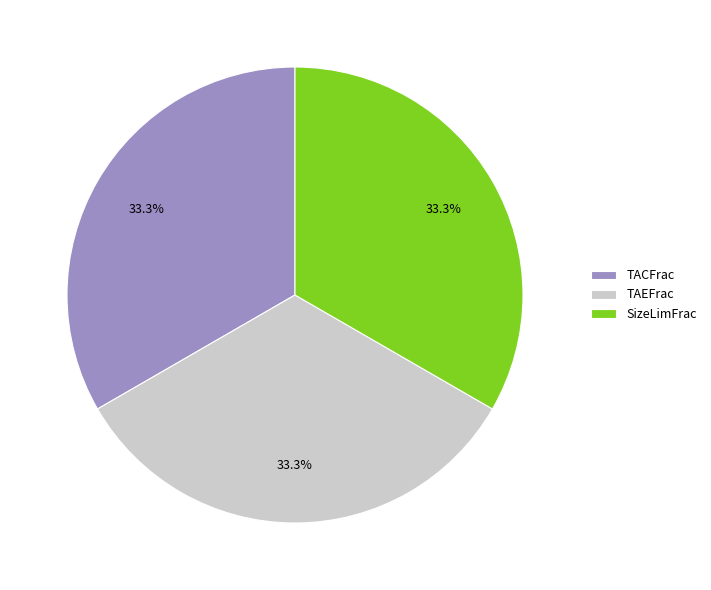

Combined, do SizeLimFrac and TAEFrac account for over 50%?

Yes